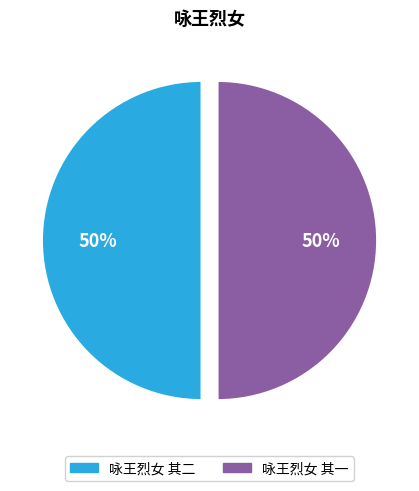

Count the number of slices in the pie.

2